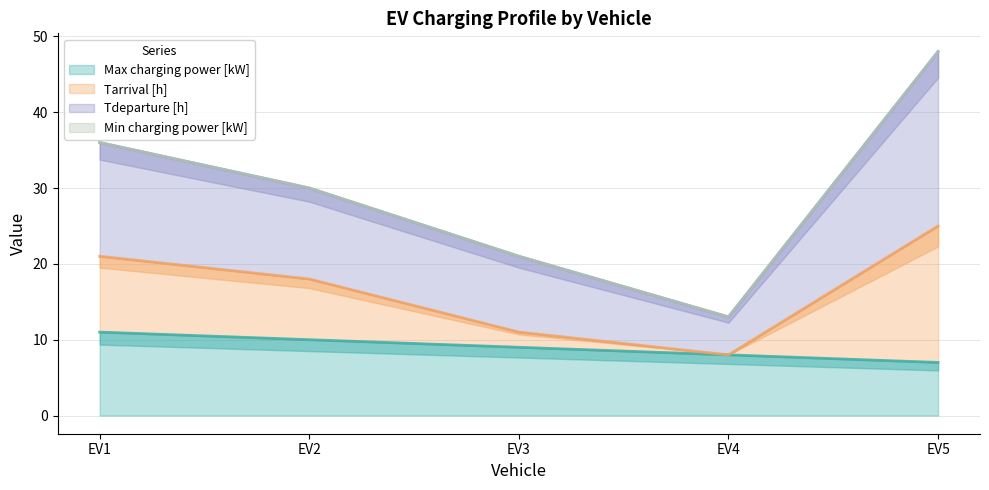

At which label does Tdeparture [h] reach its minimum?

EV4